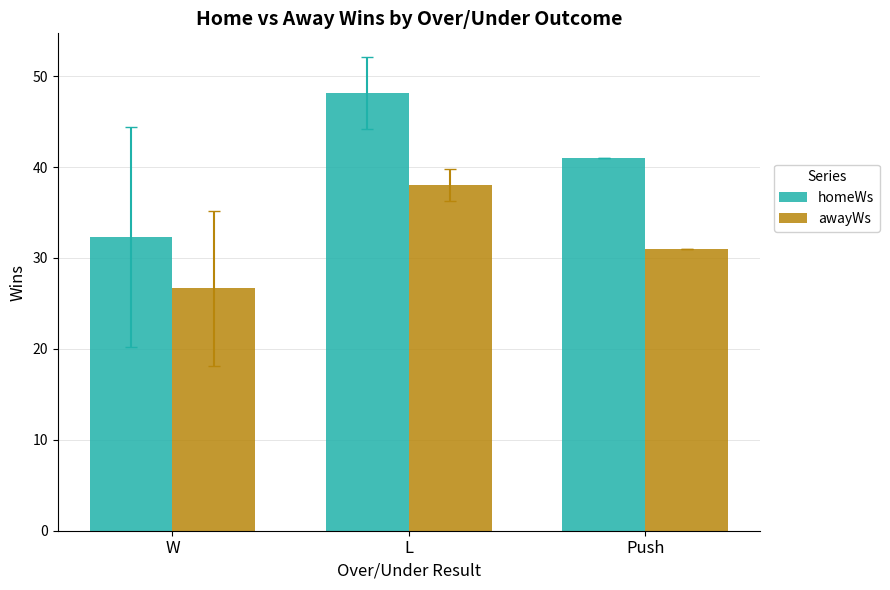

What is the difference between the homeWs values at W and L?

15.8